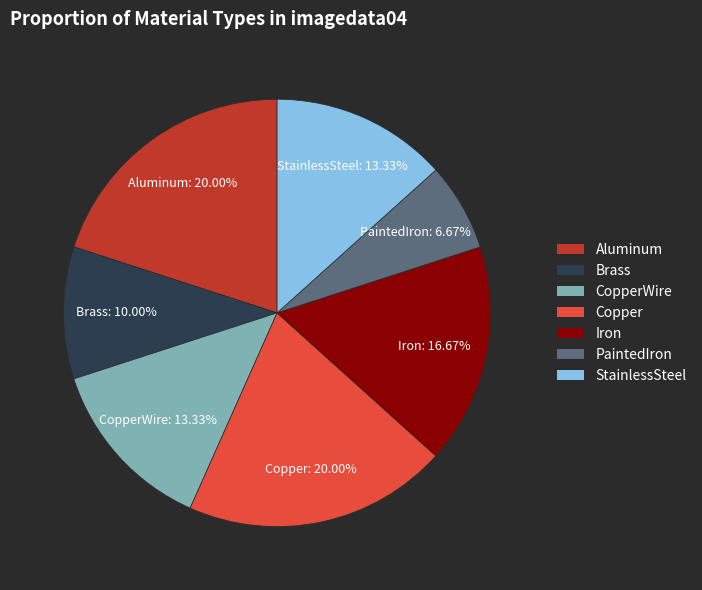

Is there any slice that represents more than half of the pie?

No